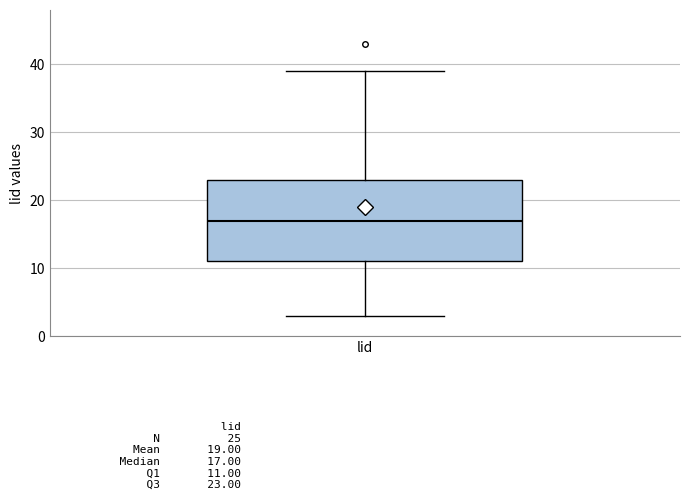

Read this box plot against the y-axis: the position of the median line, the range covered by the box, and the ends of both whiskers. The values are not printed on the chart, so give them approximately, as read against the axis.

median 17, box 11 to 23, whiskers 3 to 39